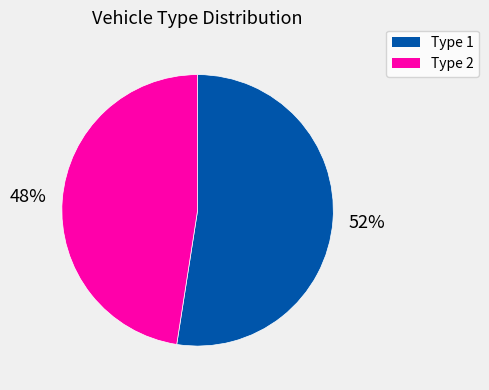

The Type 2 slice represents 59% of the pie. True or false?

False